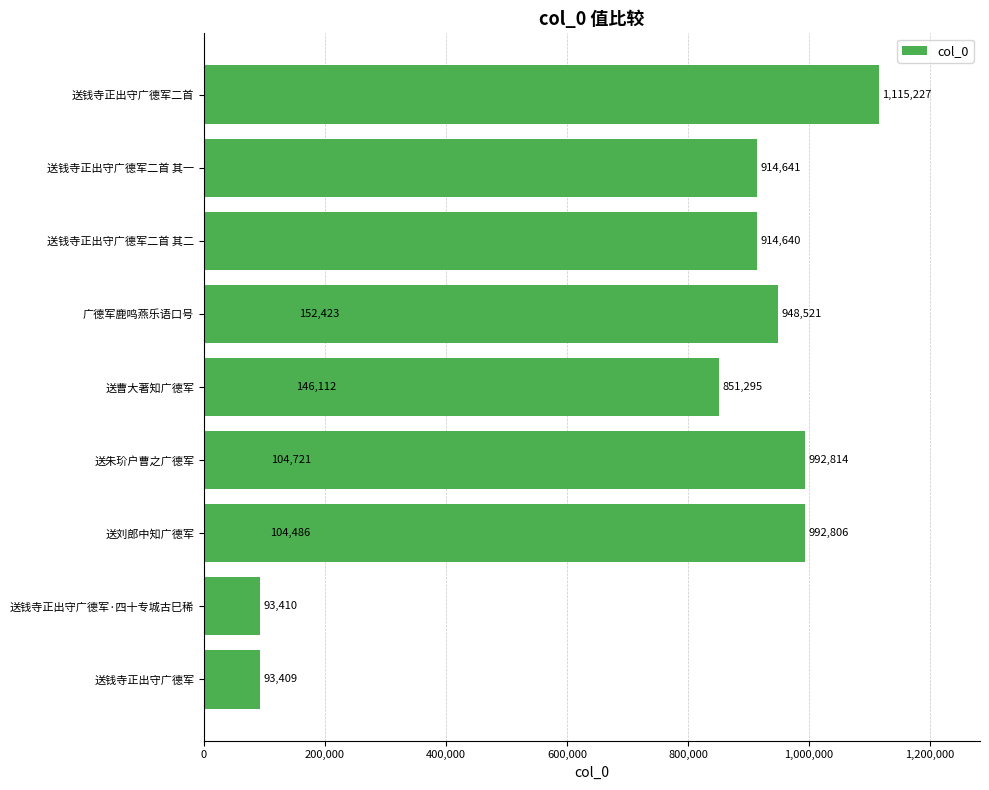

How many data points are above 851295?

6